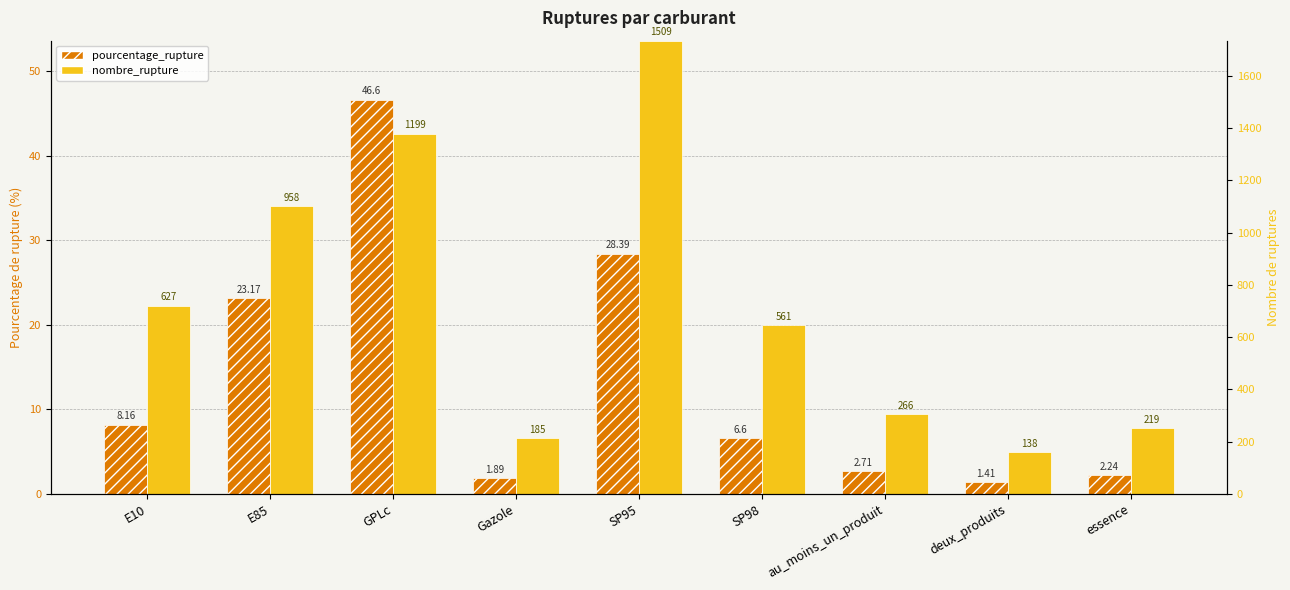

Where is nombre_rupture nearest to the value 29?

E85